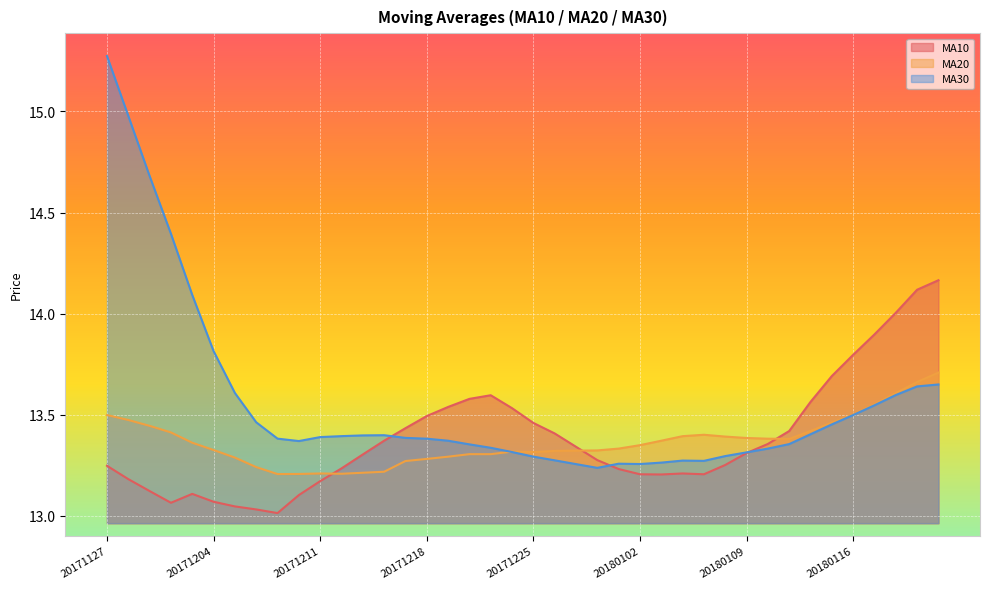

What is the greatest value displayed?

15.3